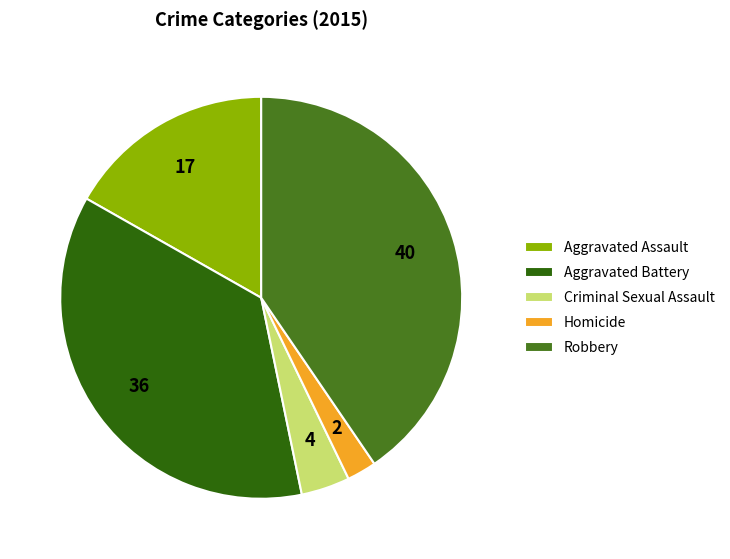

Approximately how many times larger is the value at Aggravated Assault compared to Criminal Sexual Assault?

4.3